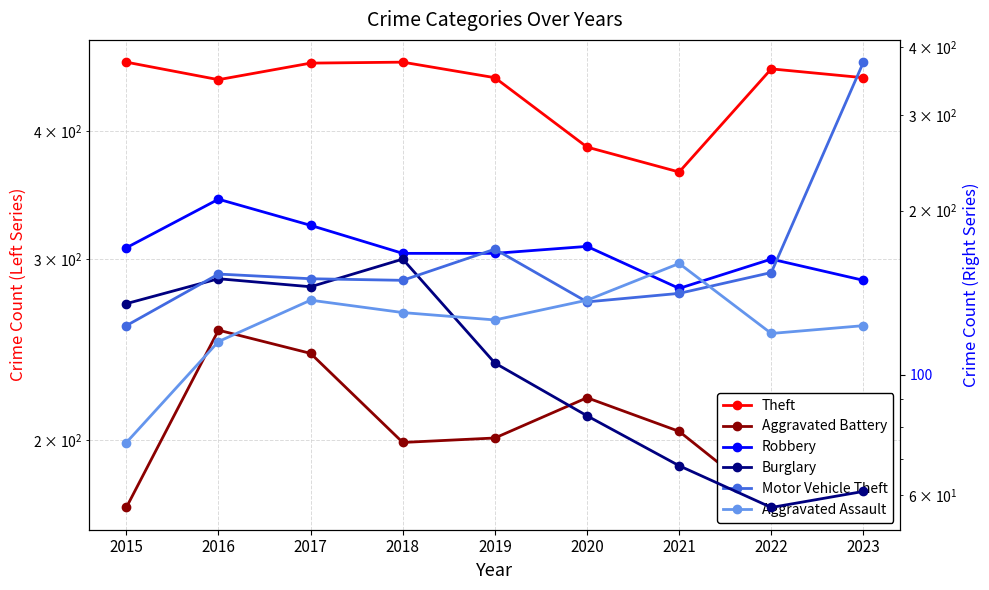

Between 2016 and 2015, which is larger?

2015